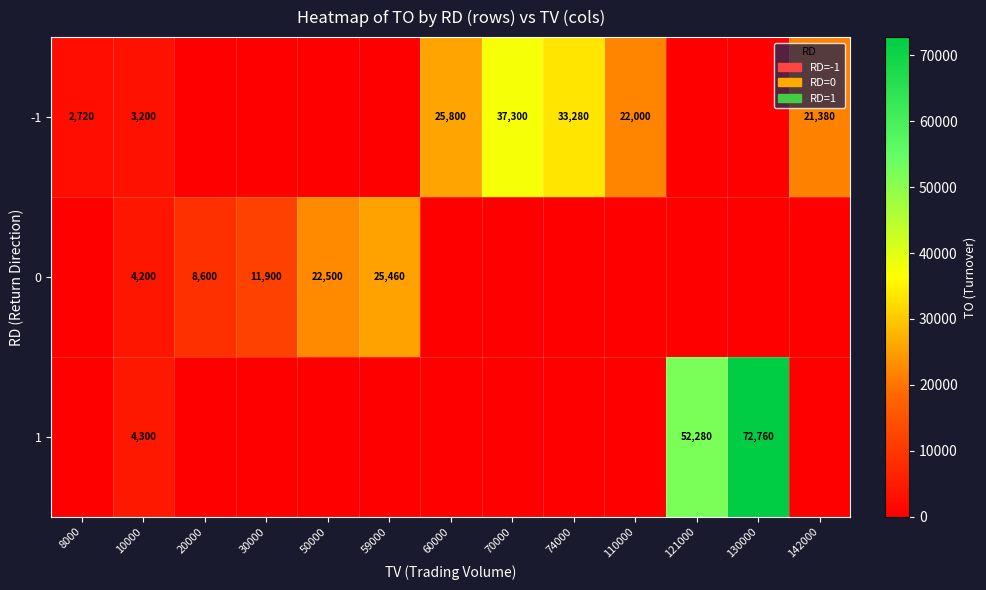

What is the total value across all series at 130000?

72760